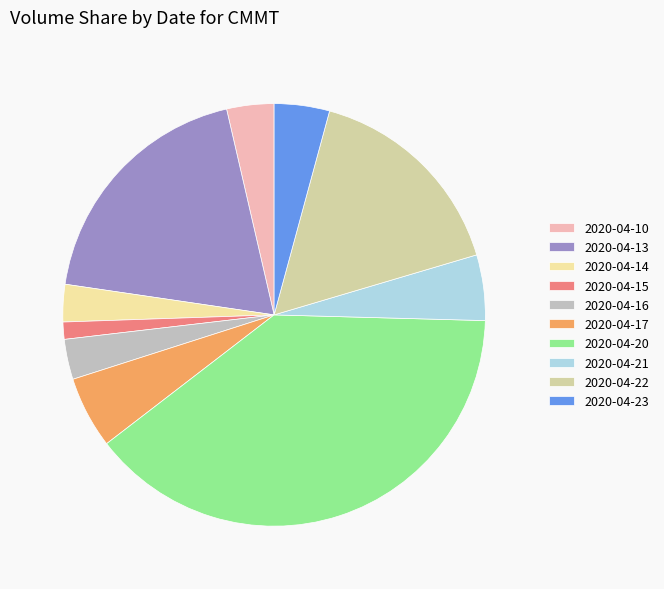

Does 2020-04-16 represent more than half of the total?

No